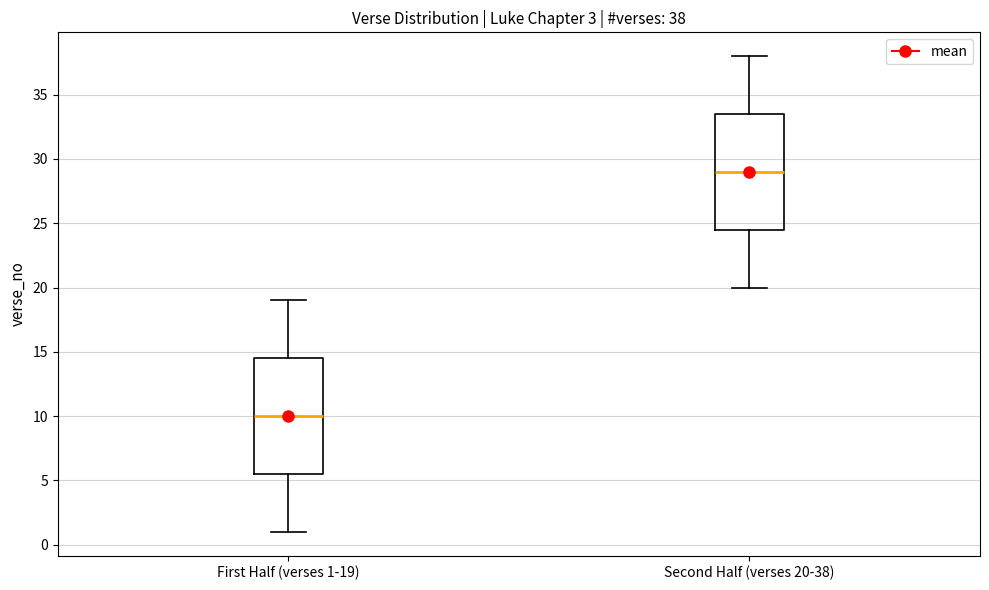

Which box has the highest median line?

Second Half (verses 20-38)